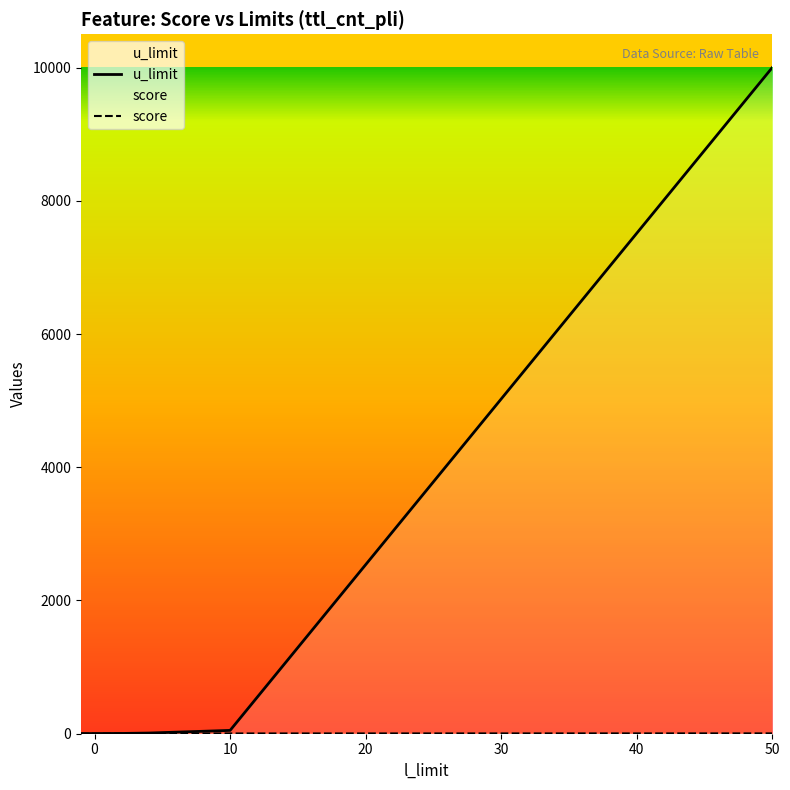

Which series has the widest spread of values?

u_limit